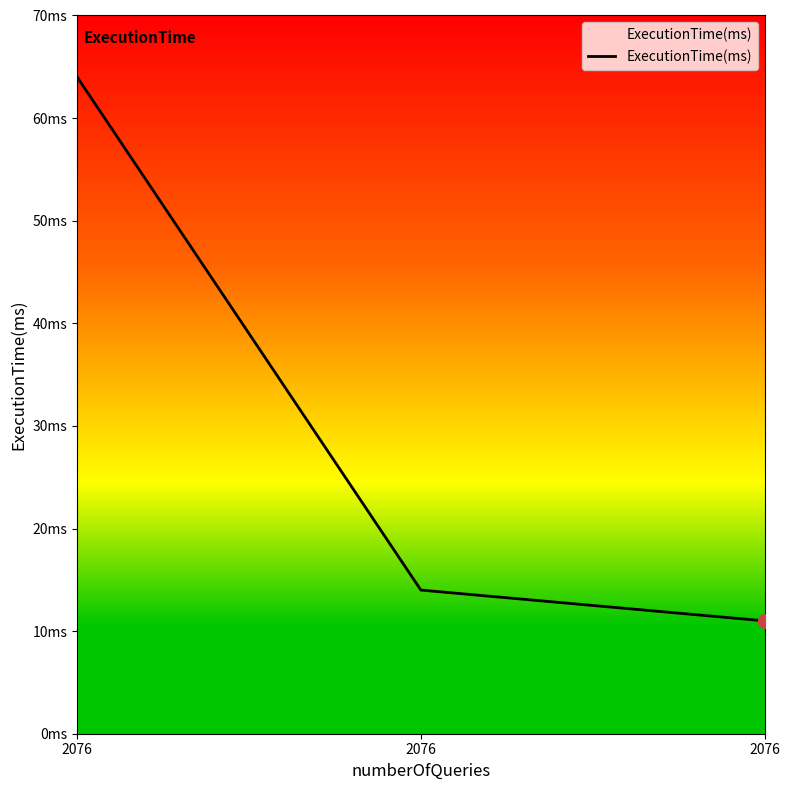

Is this an area chart (filled region under the line)?

Yes